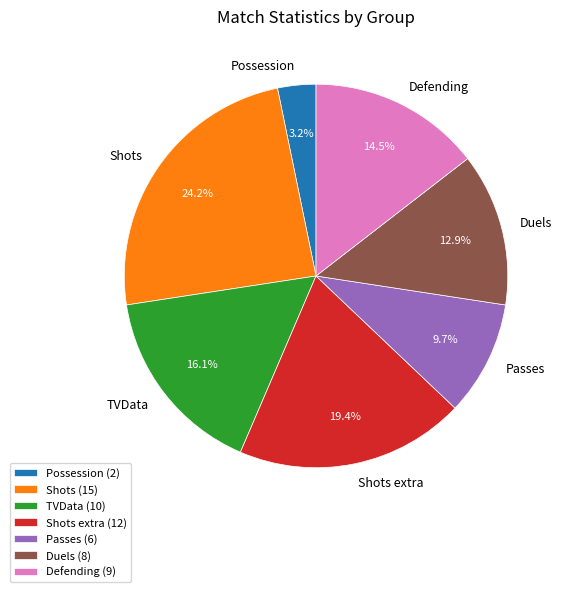

Does Shots account for over 50% of the chart?

No